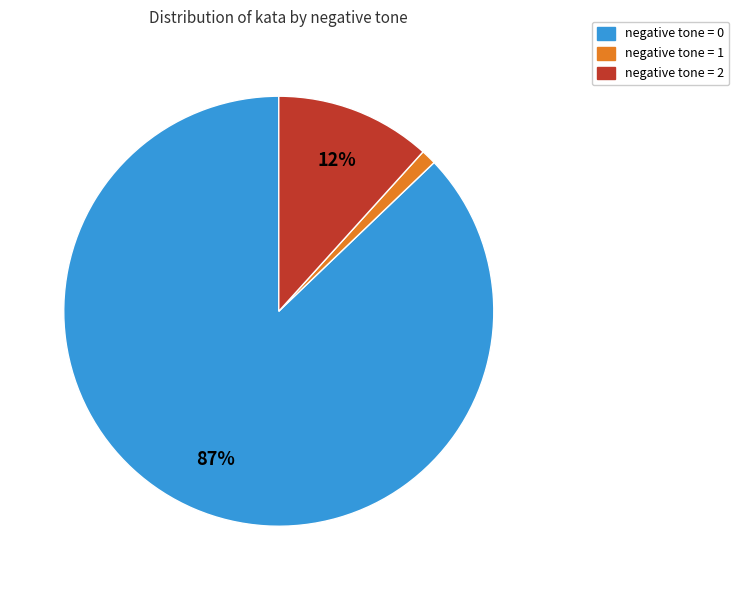

Is the sum of negative tone = 0 and negative tone = 1 greater than half?

Yes